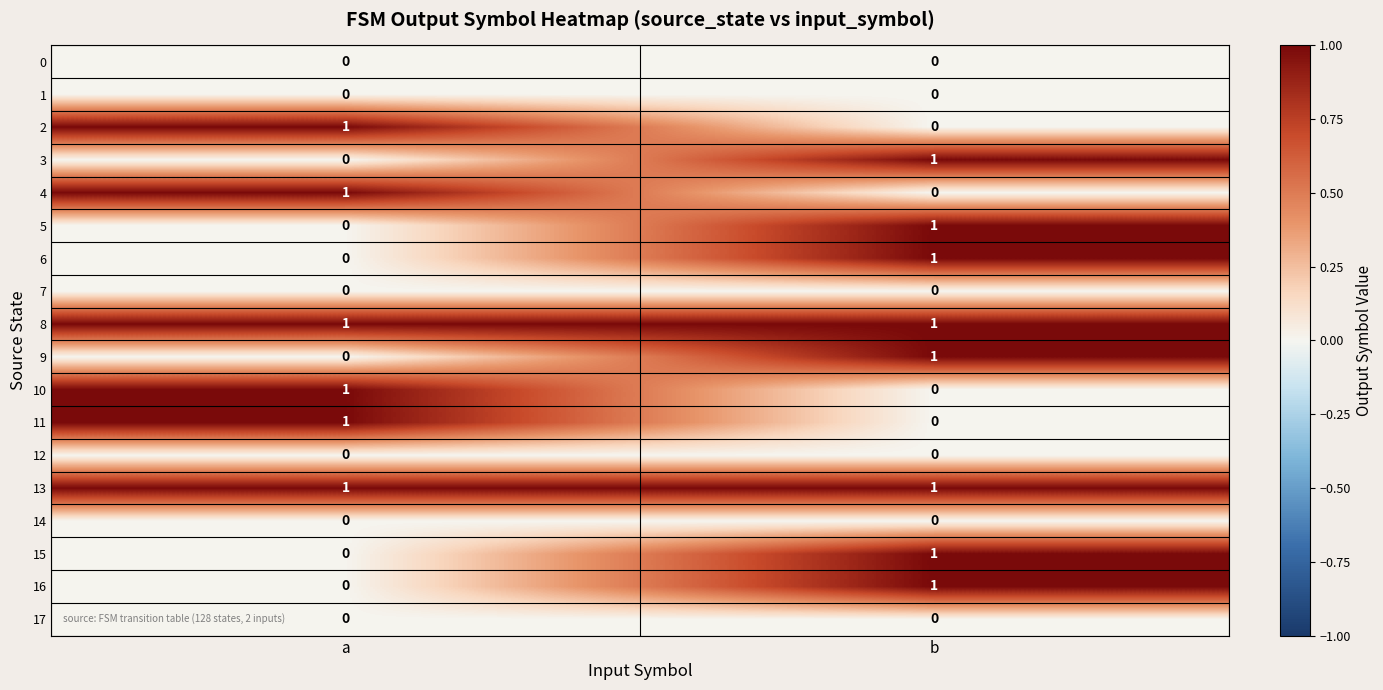

Rank the categories by 10 value from highest to lowest.

a, b